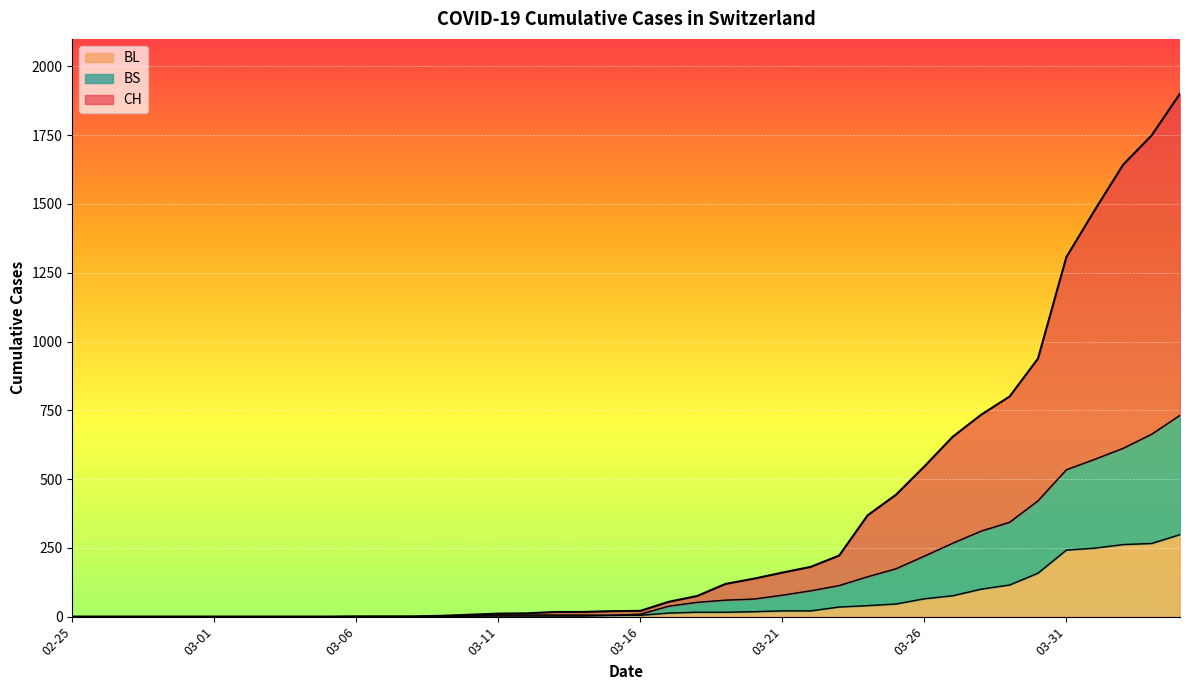

Is it true that BL equals 242 at 03-31?

True